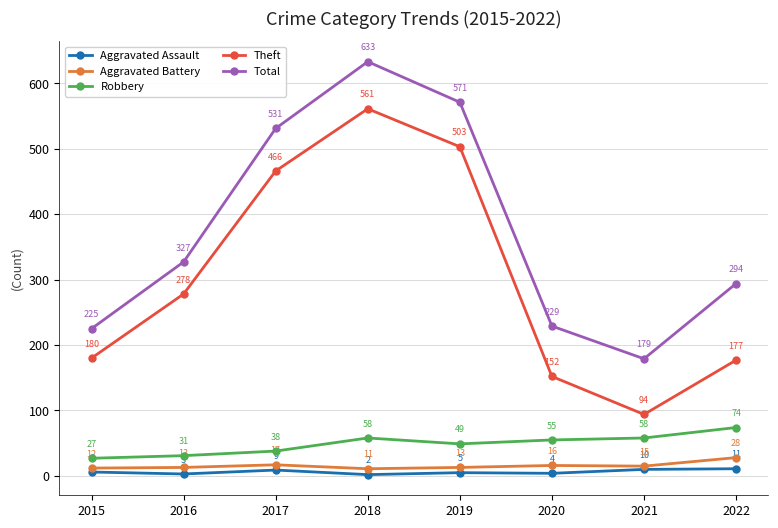

What is the difference between the maximum and minimum values in the Robbery series?

47